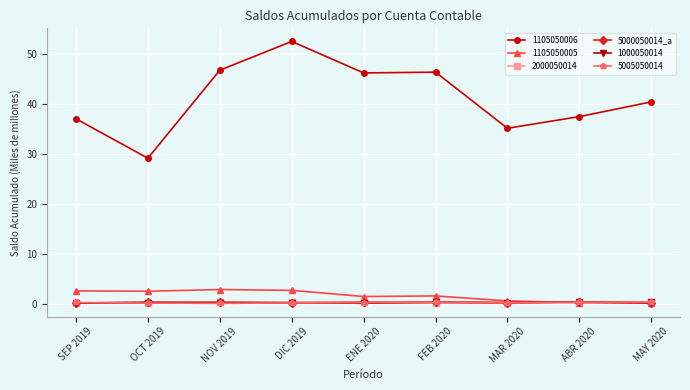

What is the maximum value shown in the chart?

52.6